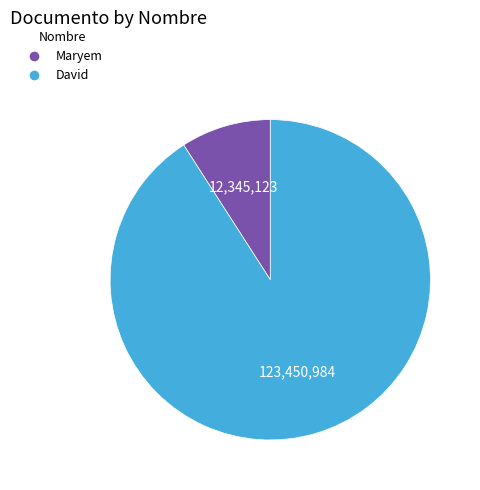

What is the ratio of the value at David to the value at Maryem?

10.0